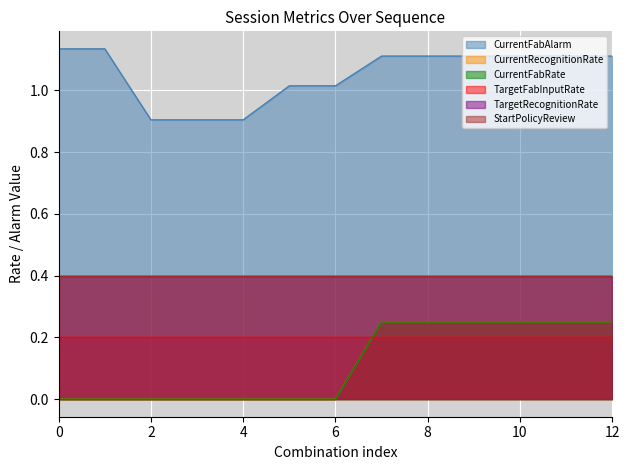

How many data points does each series have?

13